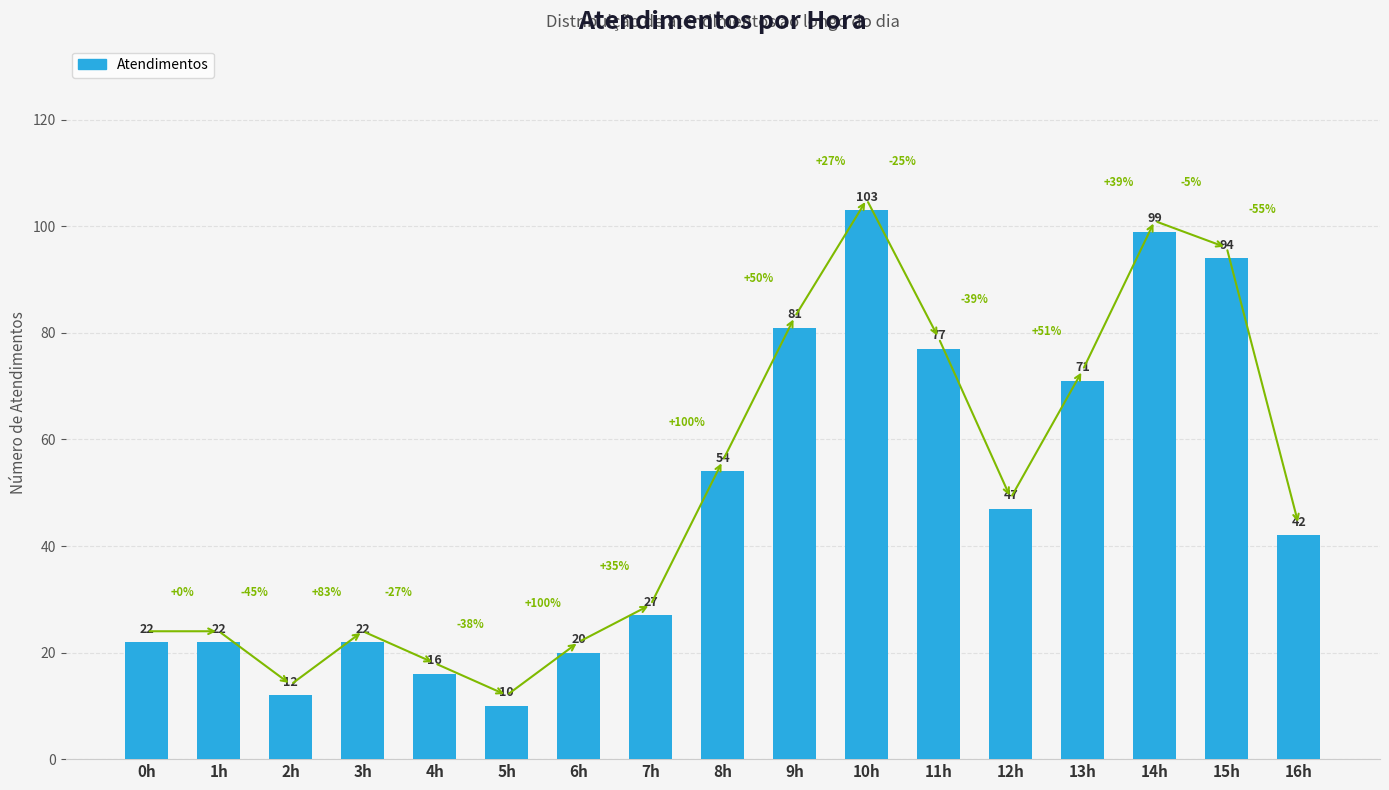

Is it true that the value at 3h is 22?

True